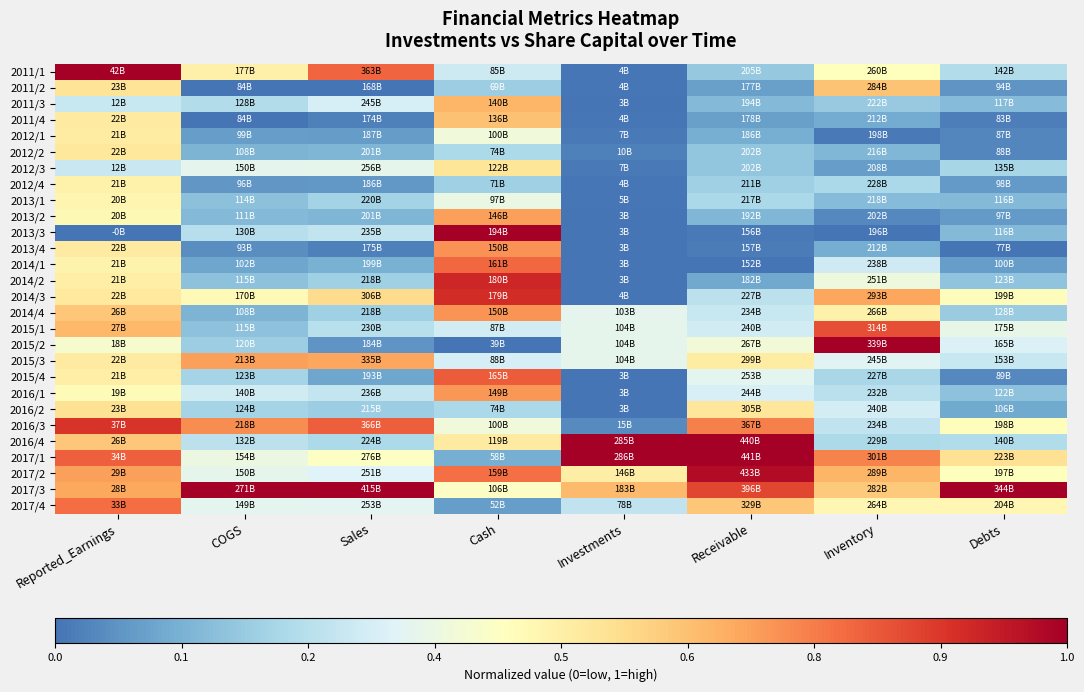

Reading left to right, extract all data points from this chart.

2011/1: Reported_Earnings=1.0	COGS=0.5	Sales=0.8	Cash=0.3	Investments=0.0	Receivable=0.2	Inventory=0.4	Debts=0.2
2011/2: Reported_Earnings=0.5	COGS=0.0	Sales=0.0	Cash=0.2	Investments=0.0	Receivable=0.1	Inventory=0.6	Debts=0.1
2011/3: Reported_Earnings=0.3	COGS=0.2	Sales=0.3	Cash=0.7	Investments=0.0	Receivable=0.1	Inventory=0.2	Debts=0.1
2011/4: Reported_Earnings=0.5	COGS=0.0	Sales=0.0	Cash=0.6	Investments=0.0	Receivable=0.1	Inventory=0.1	Debts=0.0
2012/1: Reported_Earnings=0.5	COGS=0.1	Sales=0.1	Cash=0.4	Investments=0.0	Receivable=0.1	Inventory=0.0	Debts=0.0
2012/2: Reported_Earnings=0.5	COGS=0.1	Sales=0.1	Cash=0.2	Investments=0.0	Receivable=0.2	Inventory=0.1	Debts=0.0
2012/3: Reported_Earnings=0.3	COGS=0.4	Sales=0.4	Cash=0.5	Investments=0.0	Receivable=0.2	Inventory=0.1	Debts=0.2
2012/4: Reported_Earnings=0.5	COGS=0.1	Sales=0.1	Cash=0.2	Investments=0.0	Receivable=0.2	Inventory=0.2	Debts=0.1
2013/1: Reported_Earnings=0.5	COGS=0.2	Sales=0.2	Cash=0.4	Investments=0.0	Receivable=0.2	Inventory=0.2	Debts=0.1
2013/2: Reported_Earnings=0.5	COGS=0.1	Sales=0.1	Cash=0.7	Investments=0.0	Receivable=0.1	Inventory=0.0	Debts=0.1
2013/3: Reported_Earnings=0.0	COGS=0.2	Sales=0.3	Cash=1.0	Investments=0.0	Receivable=0.0	Inventory=0.0	Debts=0.1
2013/4: Reported_Earnings=0.5	COGS=0.1	Sales=0.0	Cash=0.7	Investments=0.0	Receivable=0.0	Inventory=0.1	Debts=0.0
2014/1: Reported_Earnings=0.5	COGS=0.1	Sales=0.1	Cash=0.8	Investments=0.0	Receivable=0.0	Inventory=0.3	Debts=0.1
2014/2: Reported_Earnings=0.5	COGS=0.2	Sales=0.2	Cash=0.9	Investments=0.0	Receivable=0.1	Inventory=0.4	Debts=0.2
2014/3: Reported_Earnings=0.5	COGS=0.5	Sales=0.6	Cash=0.9	Investments=0.0	Receivable=0.3	Inventory=0.7	Debts=0.5
2014/4: Reported_Earnings=0.6	COGS=0.1	Sales=0.2	Cash=0.7	Investments=0.4	Receivable=0.3	Inventory=0.5	Debts=0.2
2015/1: Reported_Earnings=0.6	COGS=0.2	Sales=0.3	Cash=0.3	Investments=0.4	Receivable=0.3	Inventory=0.8	Debts=0.4
2015/2: Reported_Earnings=0.4	COGS=0.2	Sales=0.1	Cash=0.0	Investments=0.4	Receivable=0.4	Inventory=1.0	Debts=0.3
2015/3: Reported_Earnings=0.5	COGS=0.7	Sales=0.7	Cash=0.3	Investments=0.4	Receivable=0.5	Inventory=0.3	Debts=0.3
2015/4: Reported_Earnings=0.5	COGS=0.2	Sales=0.1	Cash=0.8	Investments=0.0	Receivable=0.3	Inventory=0.2	Debts=0.0
2016/1: Reported_Earnings=0.5	COGS=0.3	Sales=0.3	Cash=0.7	Investments=0.0	Receivable=0.3	Inventory=0.3	Debts=0.2
2016/2: Reported_Earnings=0.5	COGS=0.2	Sales=0.2	Cash=0.2	Investments=0.0	Receivable=0.5	Inventory=0.3	Debts=0.1
2016/3: Reported_Earnings=0.9	COGS=0.7	Sales=0.8	Cash=0.4	Investments=0.0	Receivable=0.7	Inventory=0.3	Debts=0.5
2016/4: Reported_Earnings=0.6	COGS=0.3	Sales=0.2	Cash=0.5	Investments=1.0	Receivable=1.0	Inventory=0.2	Debts=0.2
2017/1: Reported_Earnings=0.8	COGS=0.4	Sales=0.4	Cash=0.1	Investments=1.0	Receivable=1.0	Inventory=0.7	Debts=0.5
2017/2: Reported_Earnings=0.7	COGS=0.4	Sales=0.3	Cash=0.8	Investments=0.5	Receivable=1.0	Inventory=0.7	Debts=0.4
2017/3: Reported_Earnings=0.7	COGS=1.0	Sales=1.0	Cash=0.4	Investments=0.6	Receivable=0.8	Inventory=0.6	Debts=1.0
2017/4: Reported_Earnings=0.8	COGS=0.3	Sales=0.3	Cash=0.1	Investments=0.3	Receivable=0.6	Inventory=0.5	Debts=0.5